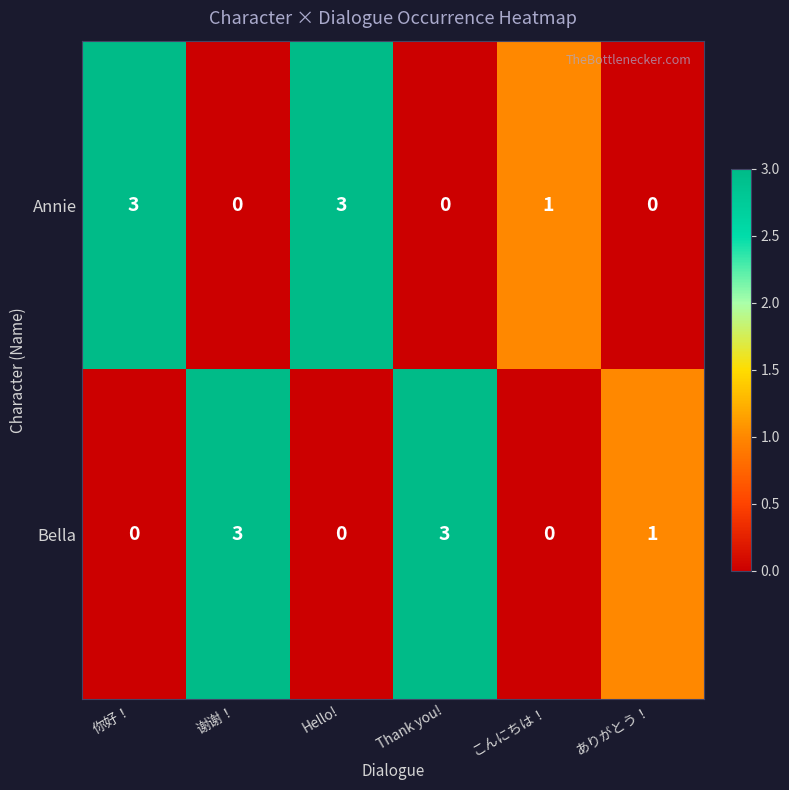

How many positive values does the Bella series have?

3